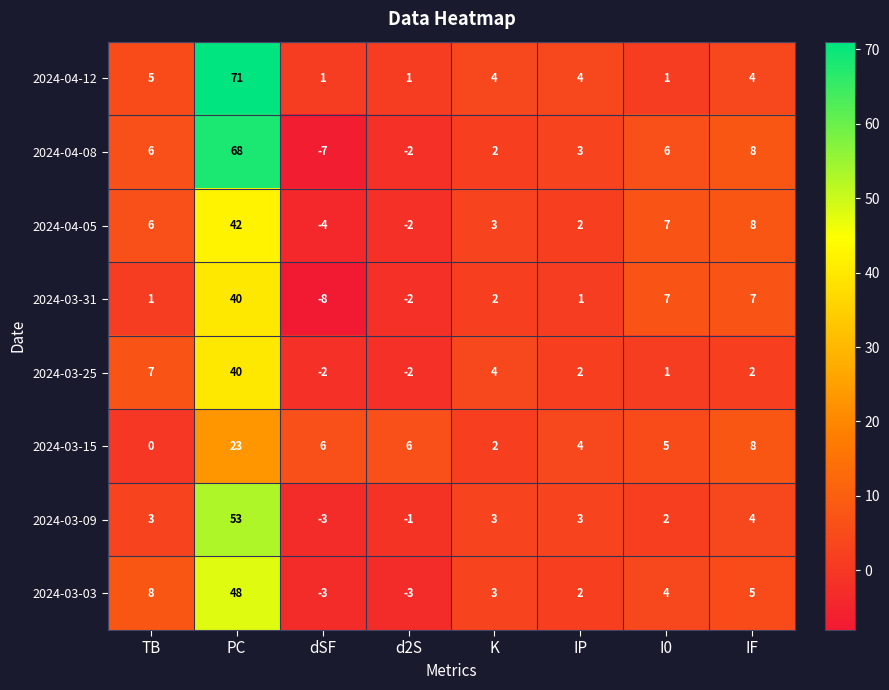

Between K and I0, which series saw the biggest shift?

2024-03-31